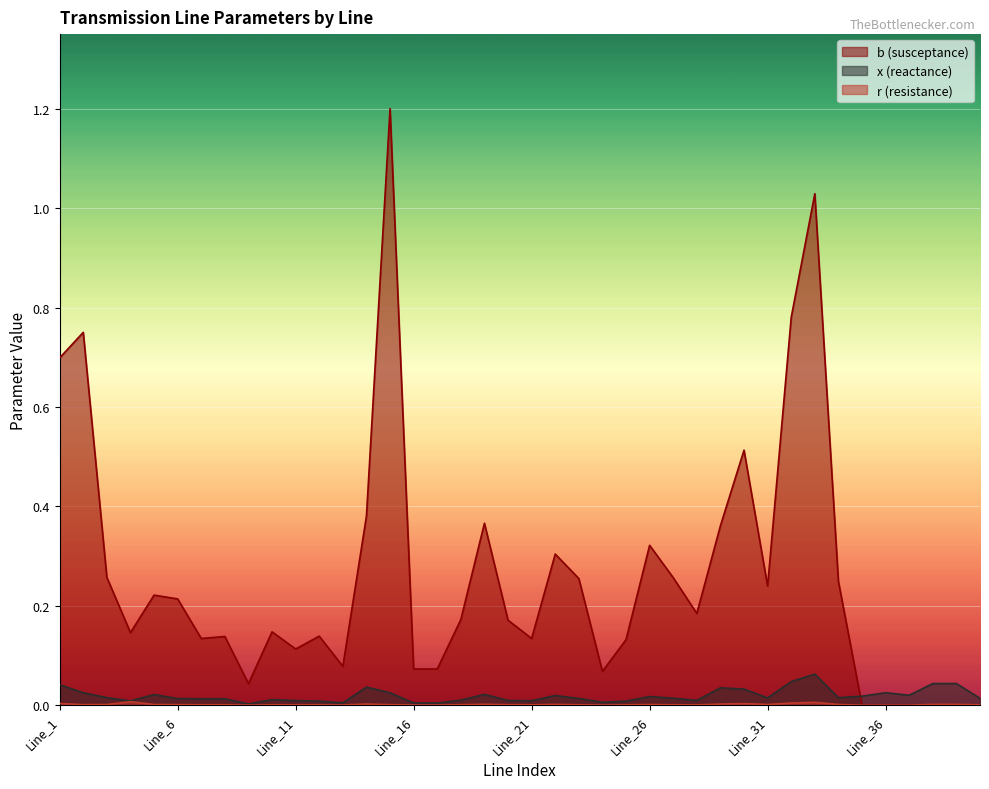

At how many categories does at least one series exceed 0?

40